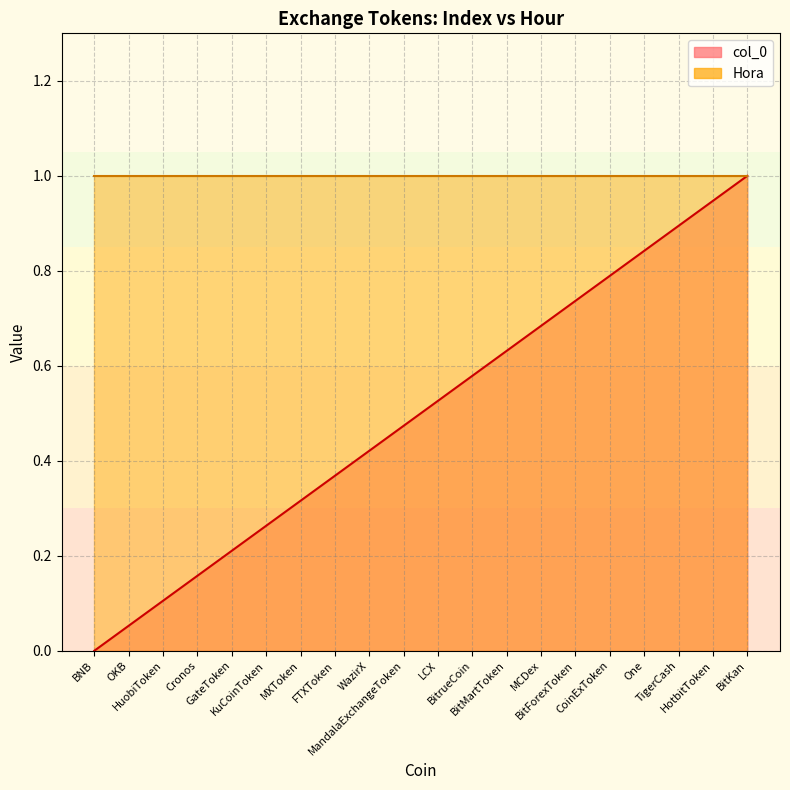

What is the difference between the maximum and second lowest values?

0.9